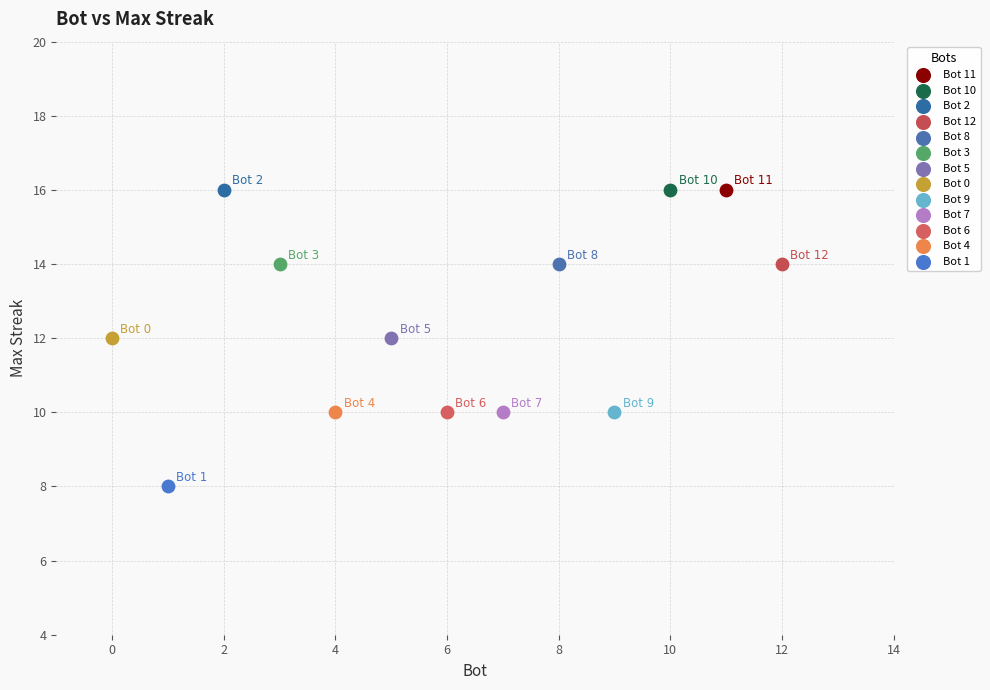

What are all the series names shown in the legend?

Bot 11, Bot 10, Bot 2, Bot 12, Bot 8, Bot 3, Bot 5, Bot 0, Bot 9, Bot 7, Bot 6, Bot 4, Bot 1